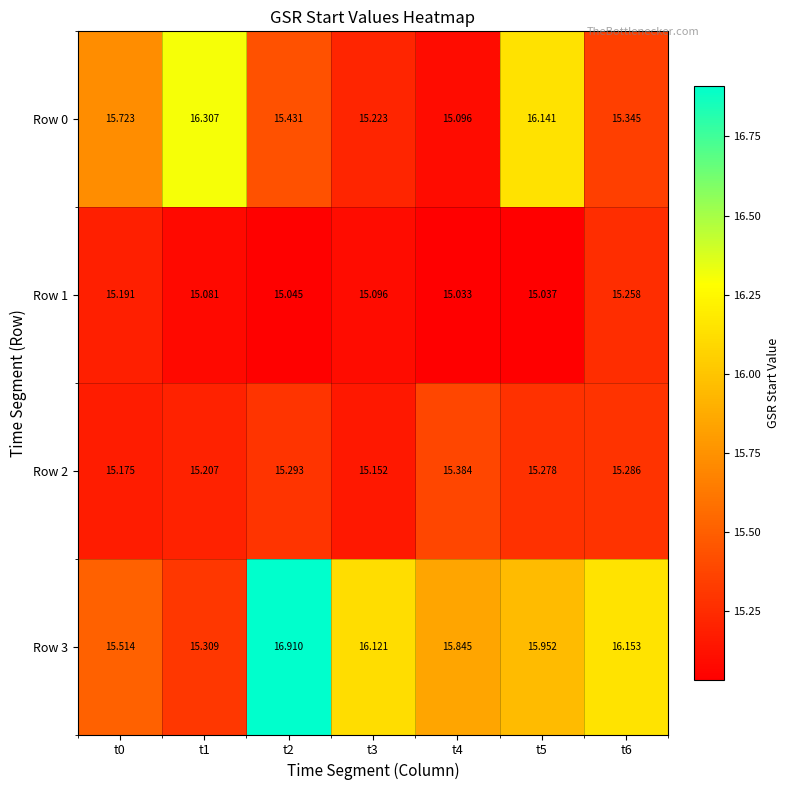

What is the difference between the highest and lowest values at t1?

1.2